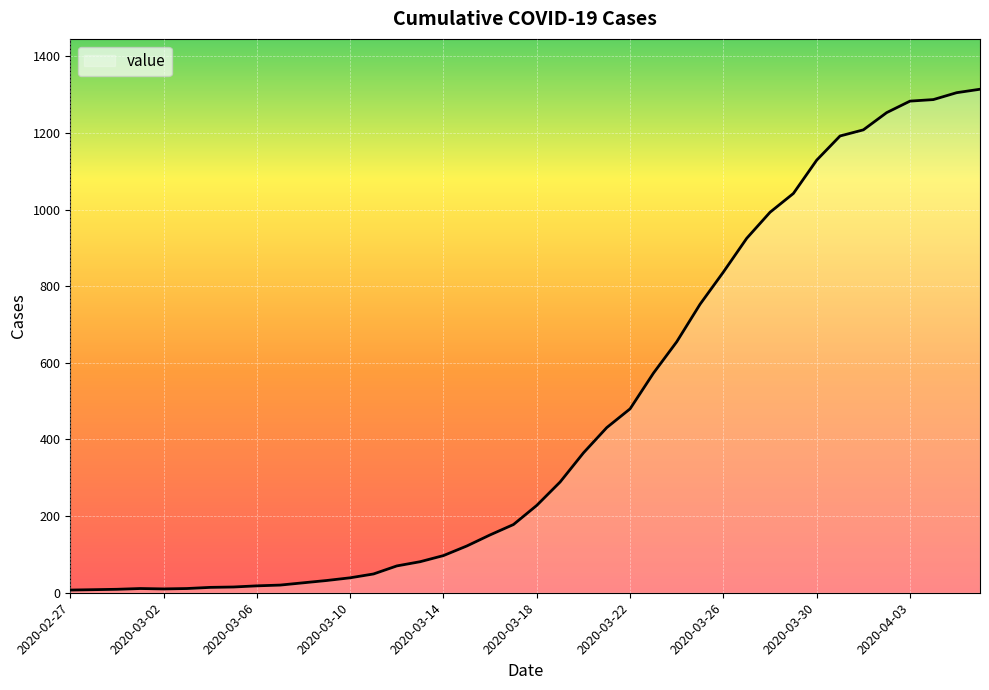

How many lines are shown in the chart?

1